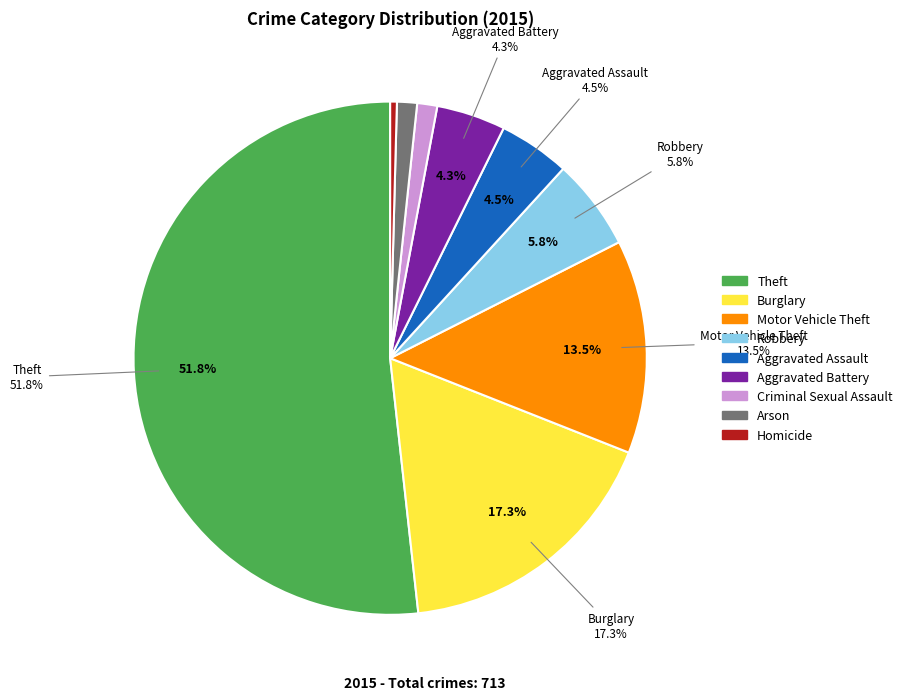

Which slice is the smallest?

Homicide